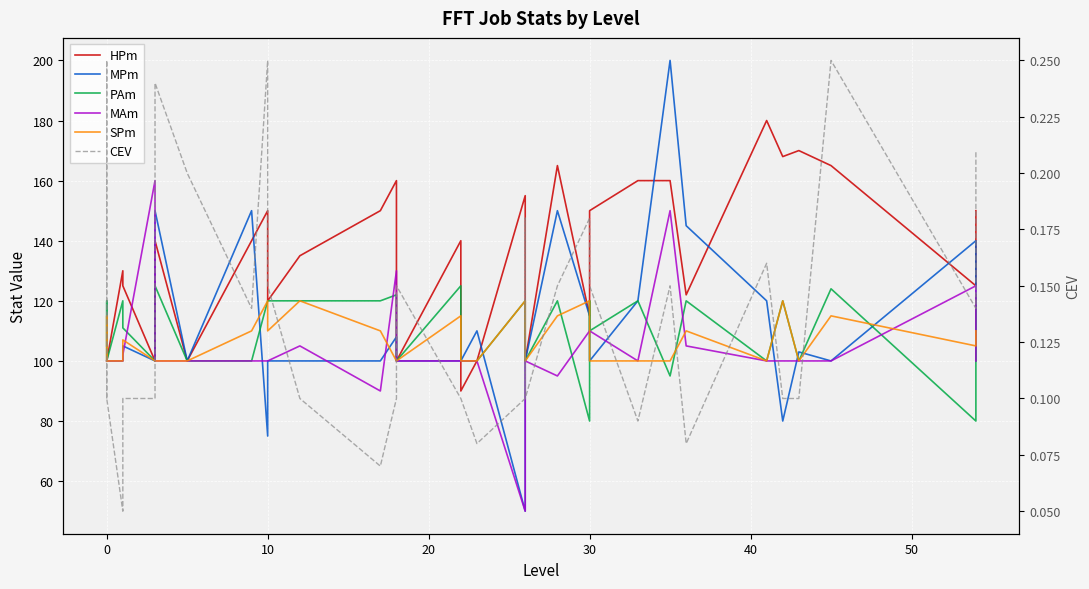

How many lines are shown in the chart?

6